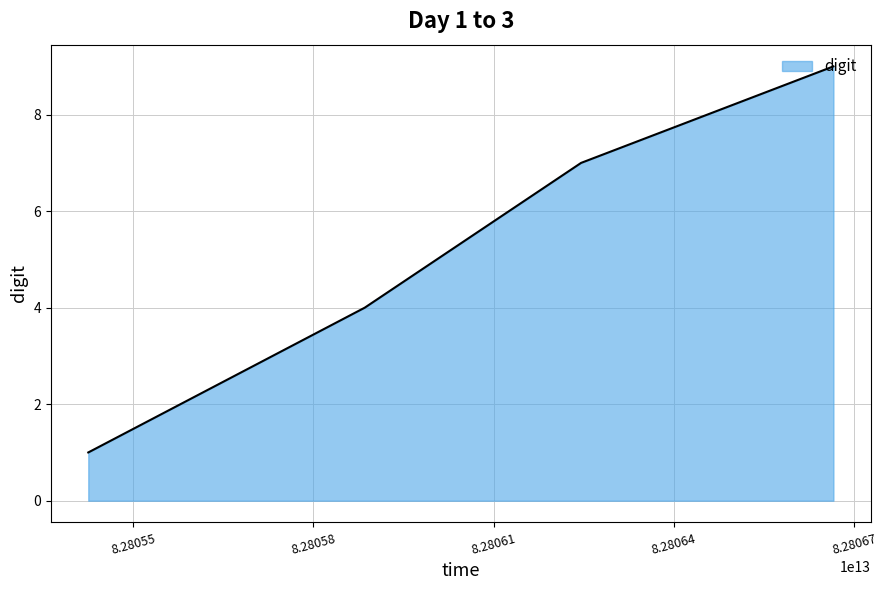

What is the maximum value shown in the chart?

9